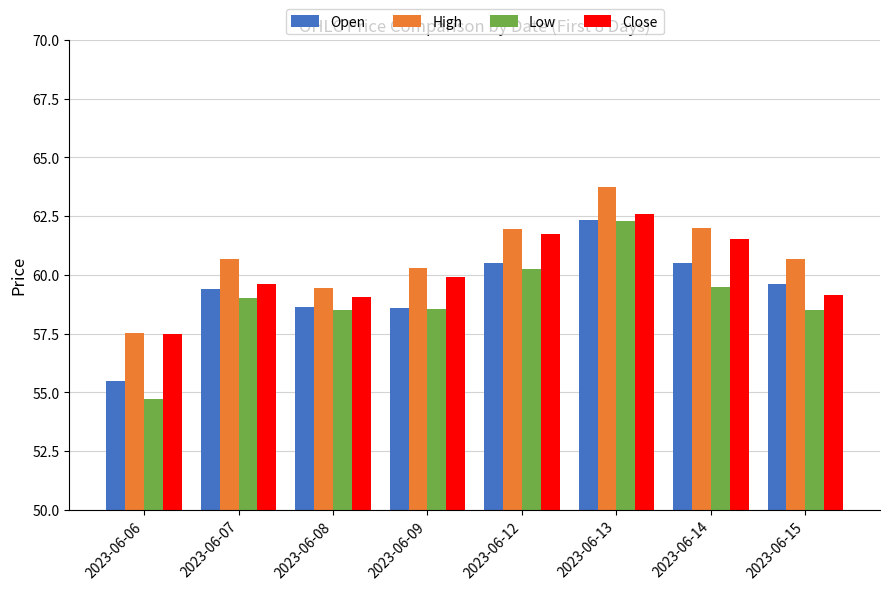

At which label does High reach its peak?

2023-06-13